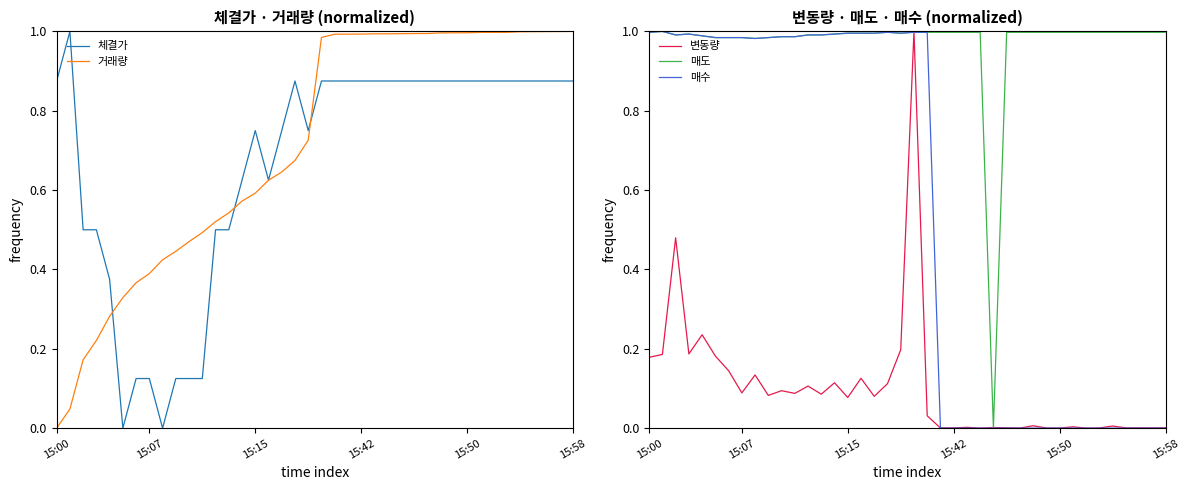

What is the spread (max minus min) of values at 28?

1.0